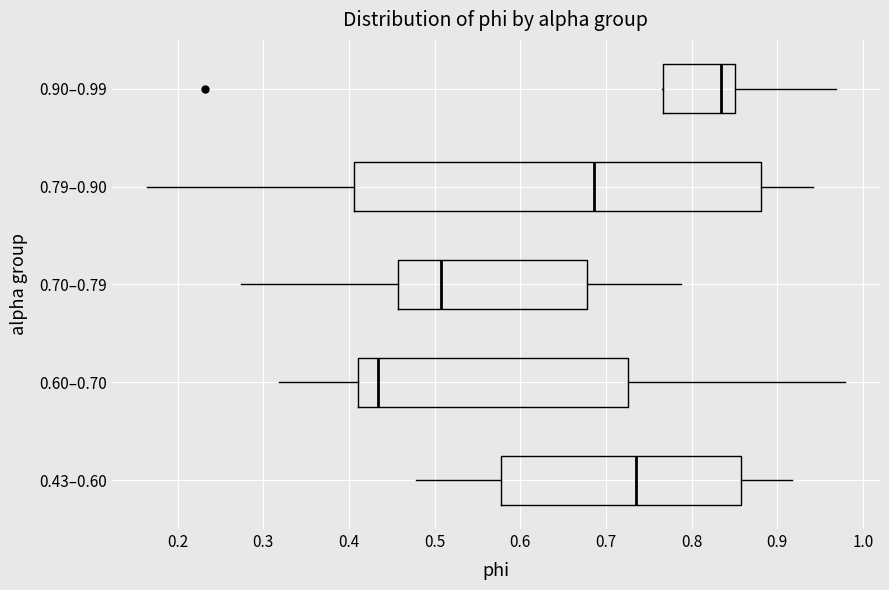

Reading bottom to top, read every box against the x-axis: the position of its median line, the range the box covers, and the ends of its whiskers. The values are not printed on the chart, so give them approximately, as read against the axis.

0.43–0.60: median 0.74, box 0.58 to 0.86, whiskers 0.48 to 0.92
0.60–0.70: median 0.43, box 0.41 to 0.73, whiskers 0.32 to 0.98
0.70–0.79: median 0.51, box 0.46 to 0.68, whiskers 0.27 to 0.79
0.79–0.90: median 0.69, box 0.41 to 0.88, whiskers 0.16 to 0.94
0.90–0.99: median 0.83, box 0.77 to 0.85, whiskers 0.77 to 0.97